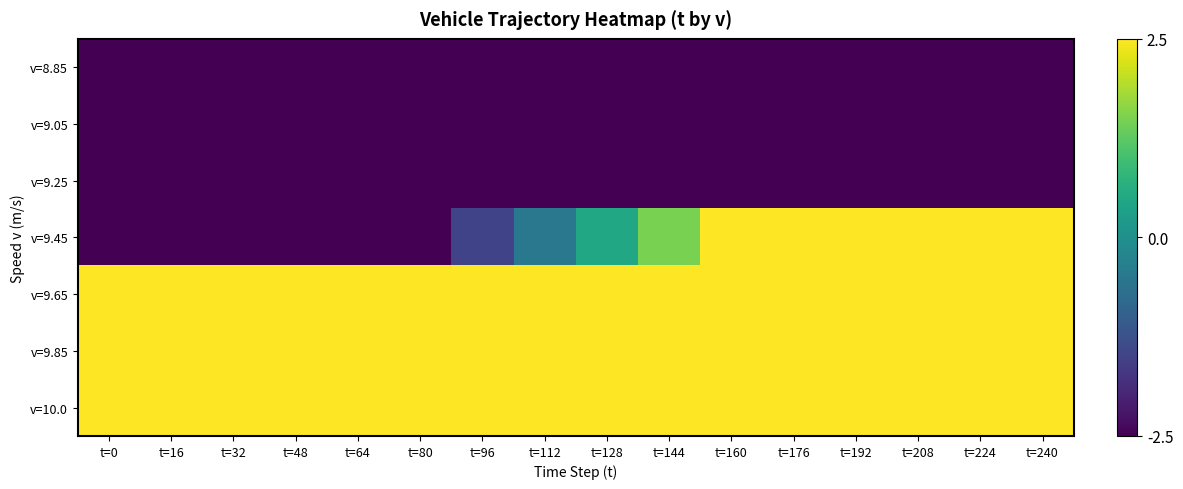

List the series in order of their peak value, lowest first.

v=8.85, v=9.05, v=9.25, v=9.45, v=9.65, v=9.85, v=10.0